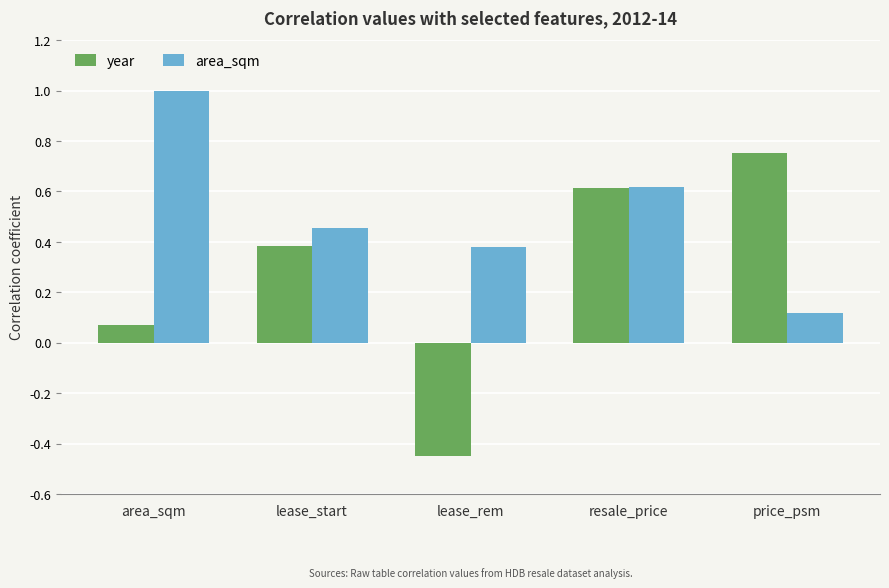

Which series has the largest total across all categories?

area_sqm